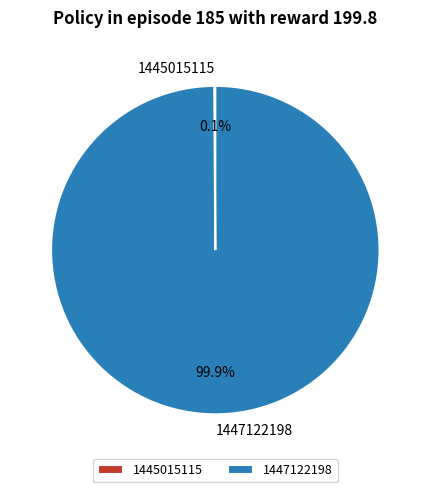

Which category has the biggest portion of the pie?

1447122198